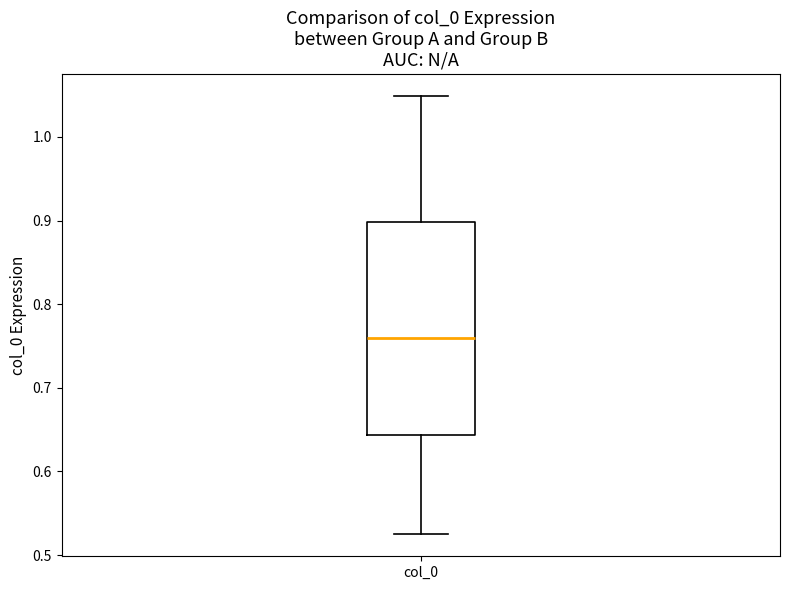

Where does the upper whisker of the box for col_0 end on the y-axis? The values are not printed on the chart, so give them approximately, as read against the axis.

1.05